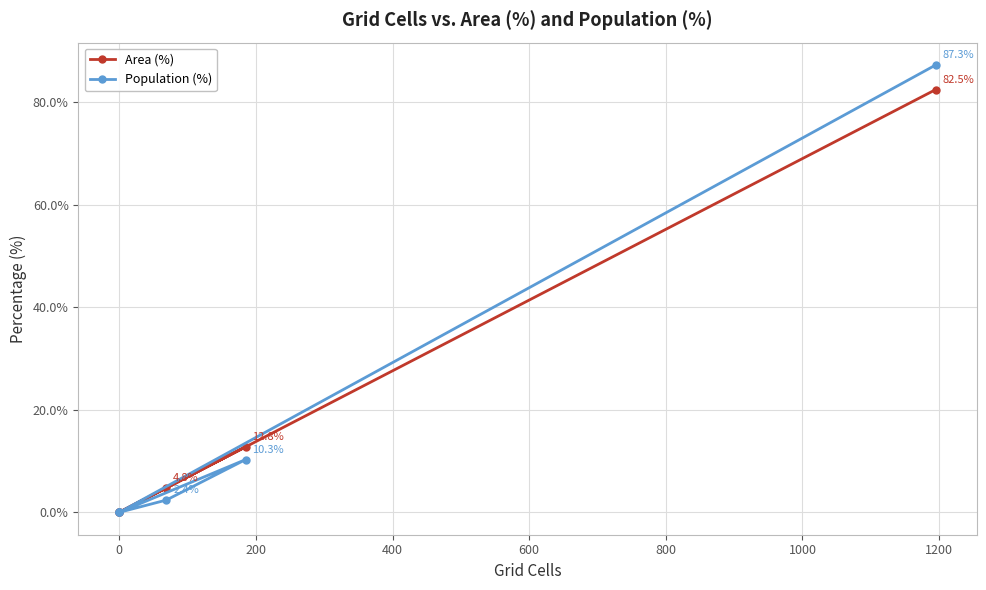

How many data points in Area (%) are less than 4?

3